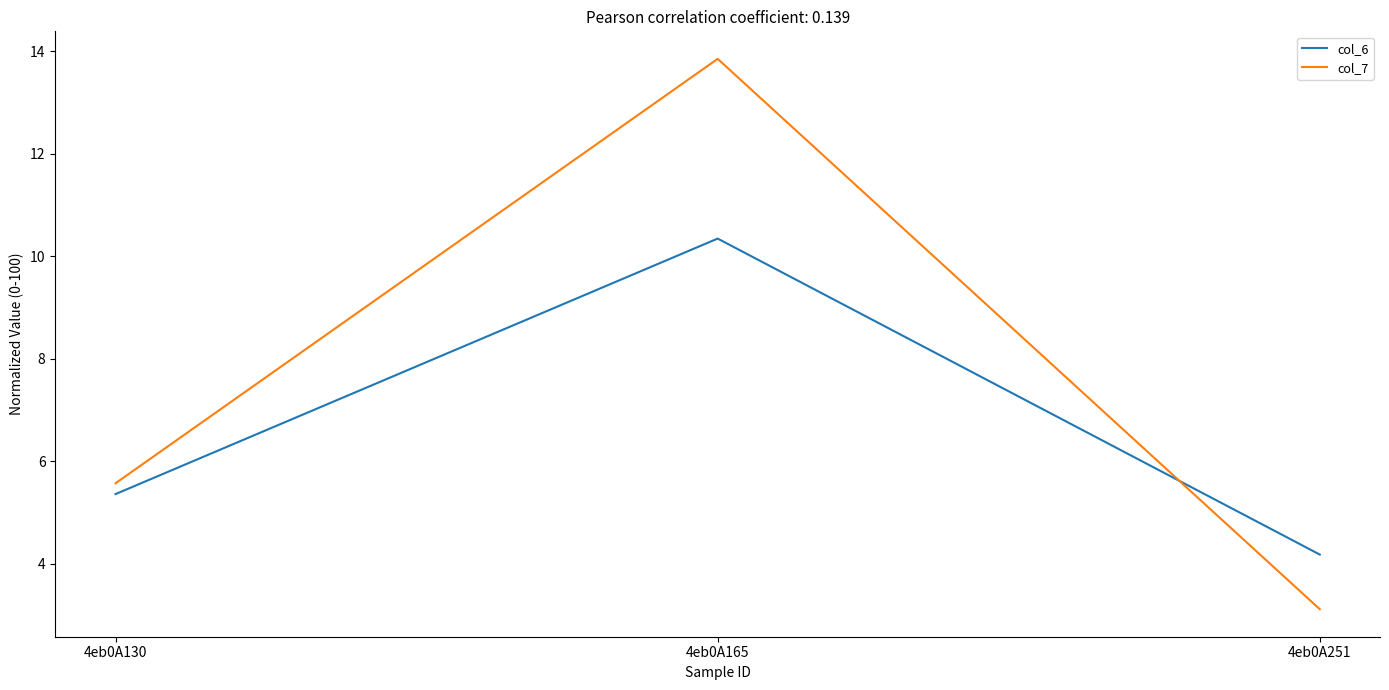

How many categories are shown in the chart?

3